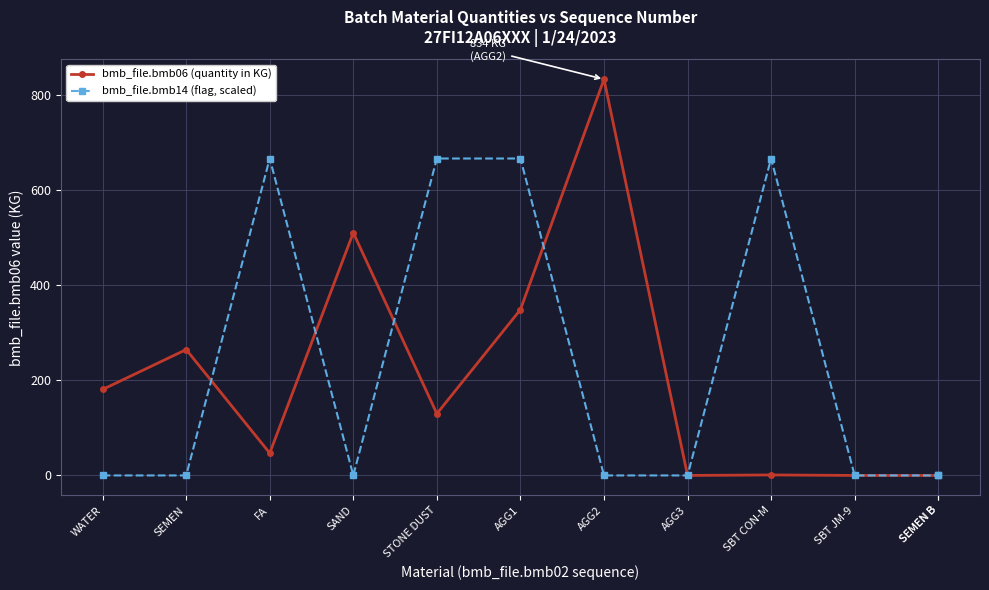

Which series has the largest total across all categories?

bmb_file.bmb14 (flag, scaled)